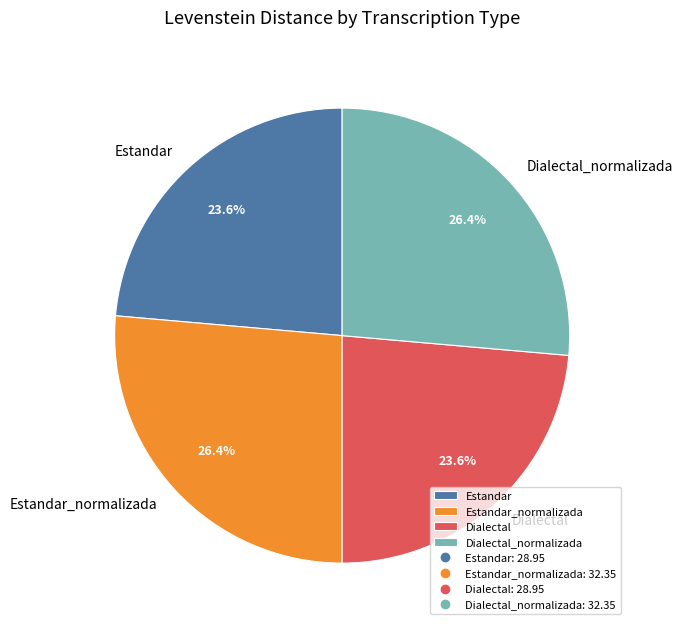

How much of the chart is everything except Estandar_normalizada?

73.6%